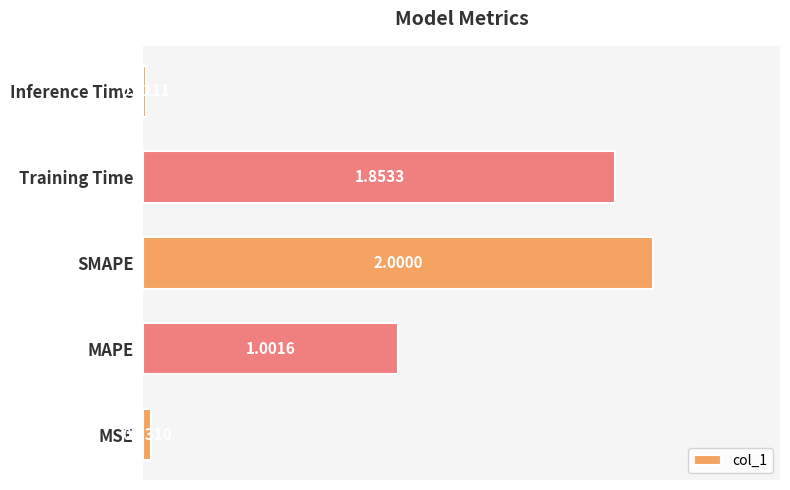

Where is the data nearest to the value 1?

MAPE